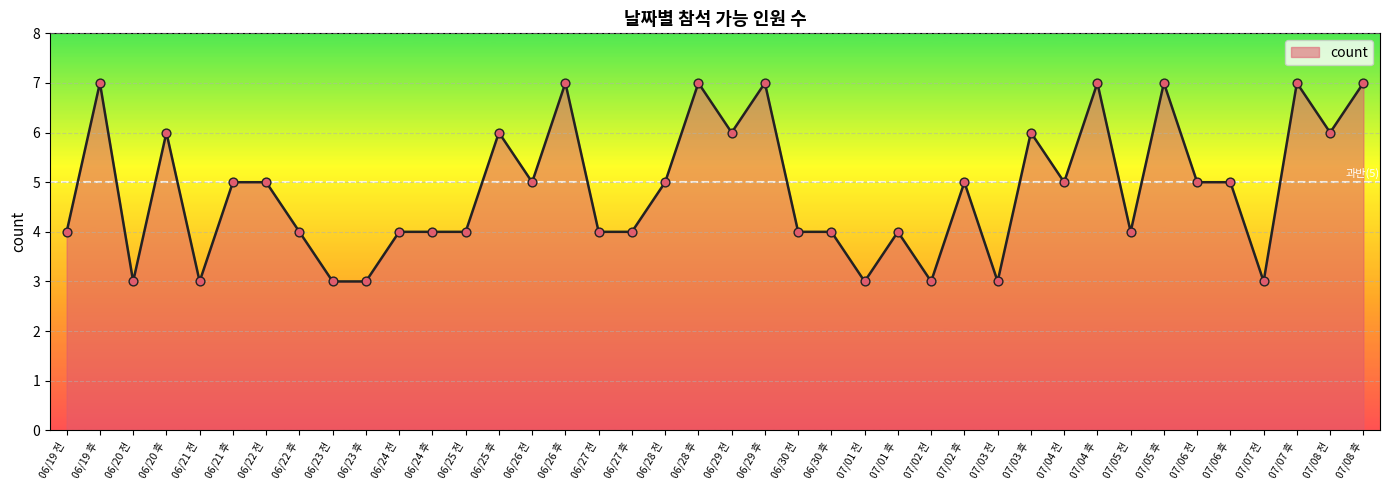

What is the change in value from 06/22 후 to 07/01 전?

-1